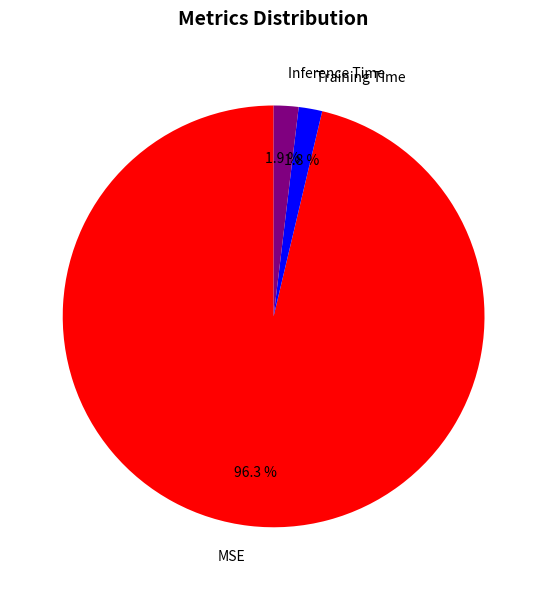

What is the majority slice?

MSE